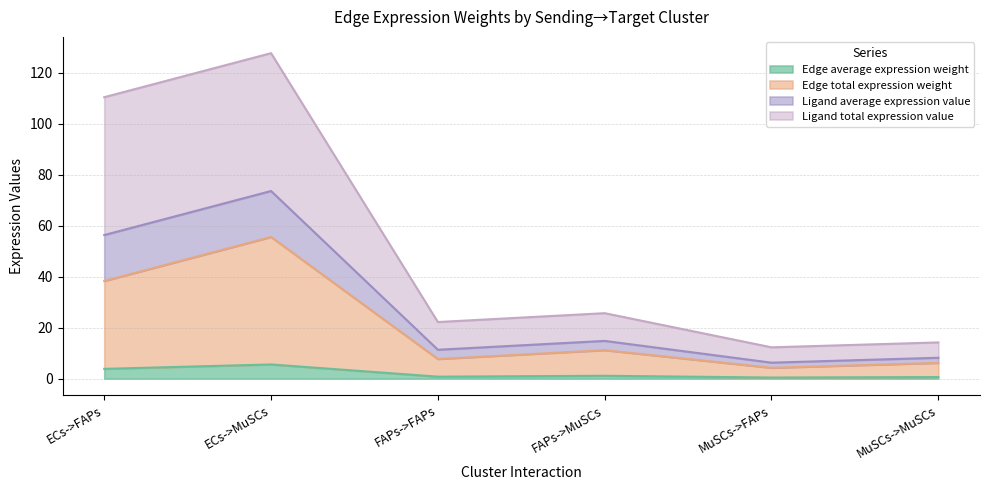

The value of Ligand total expression value at FAPs->FAPs is 11.3. True or false?

True